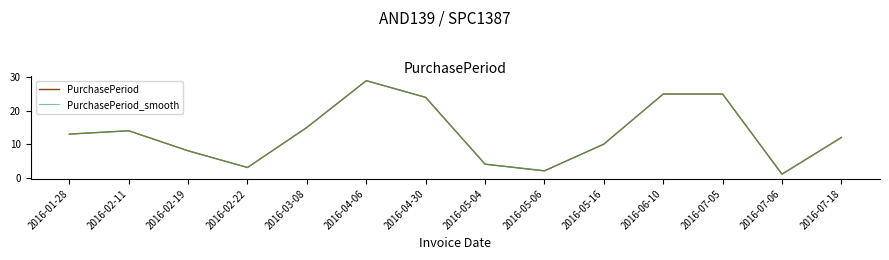

True or false: PurchasePeriod_smooth has more than 0 interior local peaks.

True